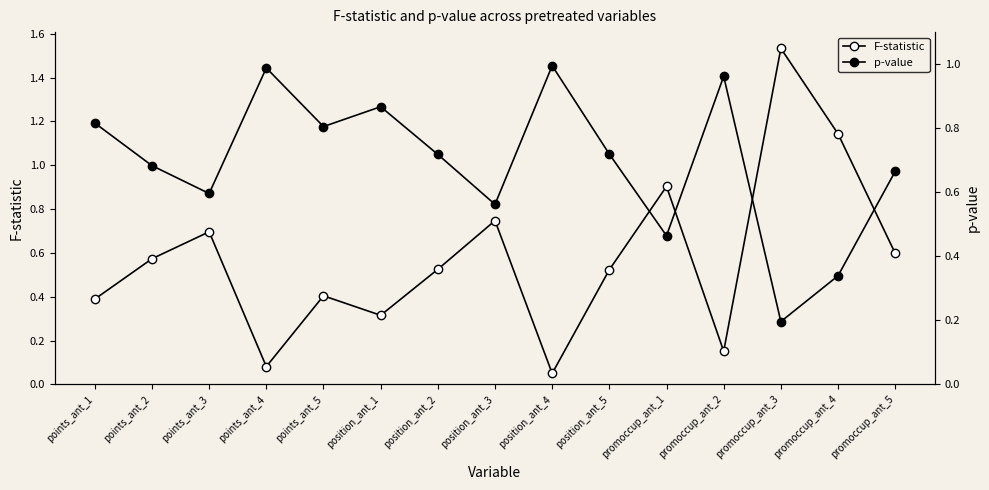

What is the total value across all series at points_ant_5?

1.2